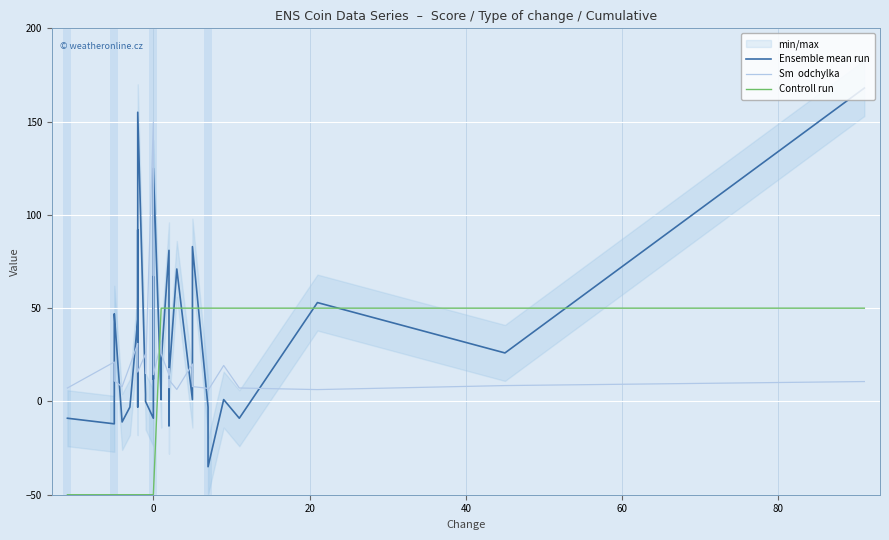

Which series has the largest total across all categories?

Ensemble mean run